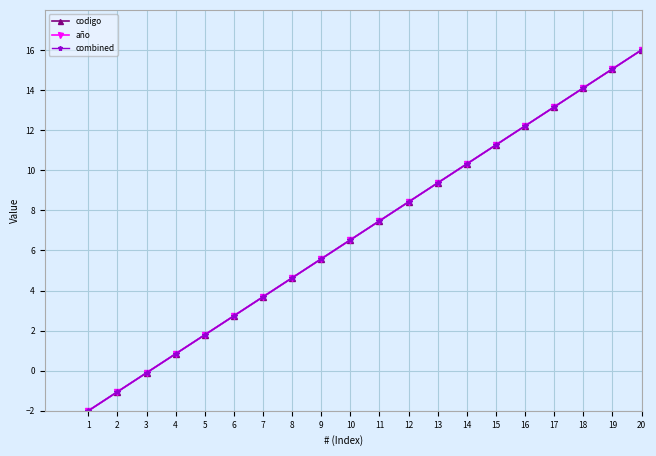

Between 4 and 13, which series saw the biggest shift?

codigo